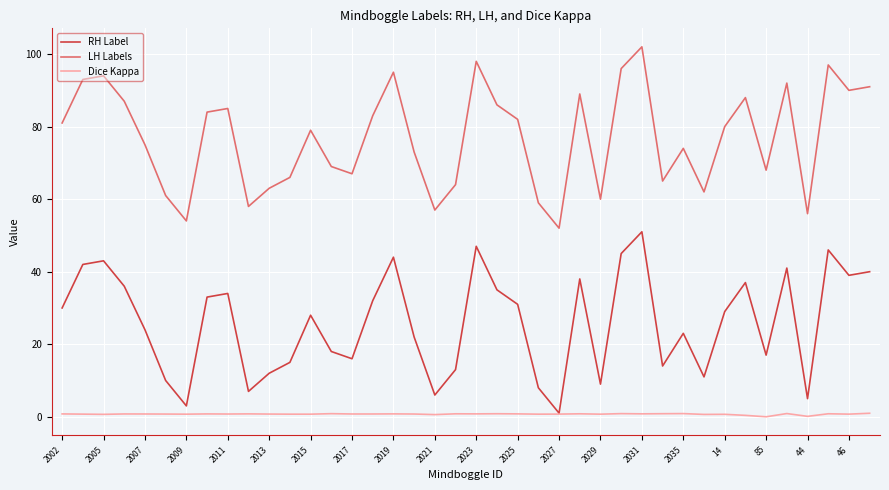

List the series in order of their peak value, highest first.

LH Labels, RH Label, Dice Kappa